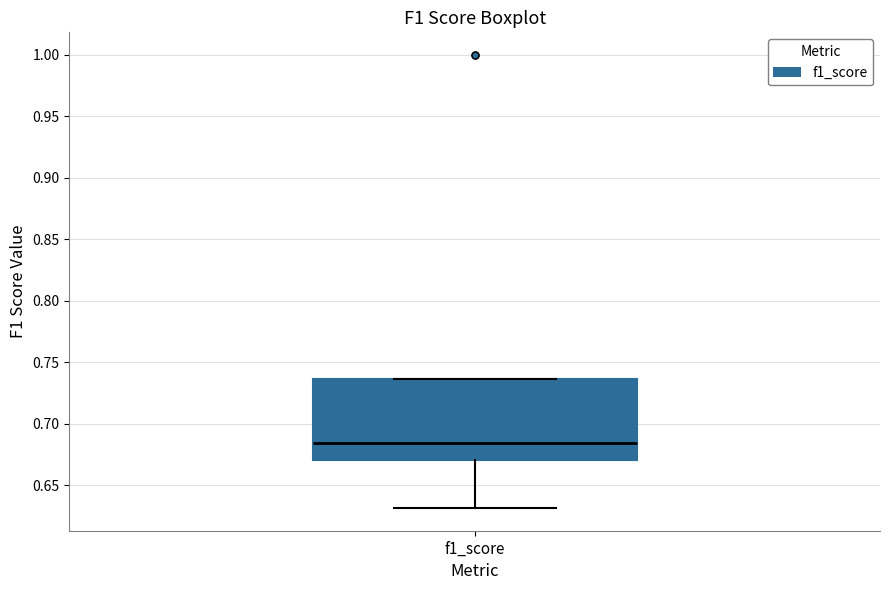

Read this box plot against the y-axis: the position of the median line, the range covered by the box, and the ends of both whiskers. The values are not printed on the chart, so give them approximately, as read against the axis.

median 0.685, box 0.670 to 0.735, whiskers 0.630 to 0.735